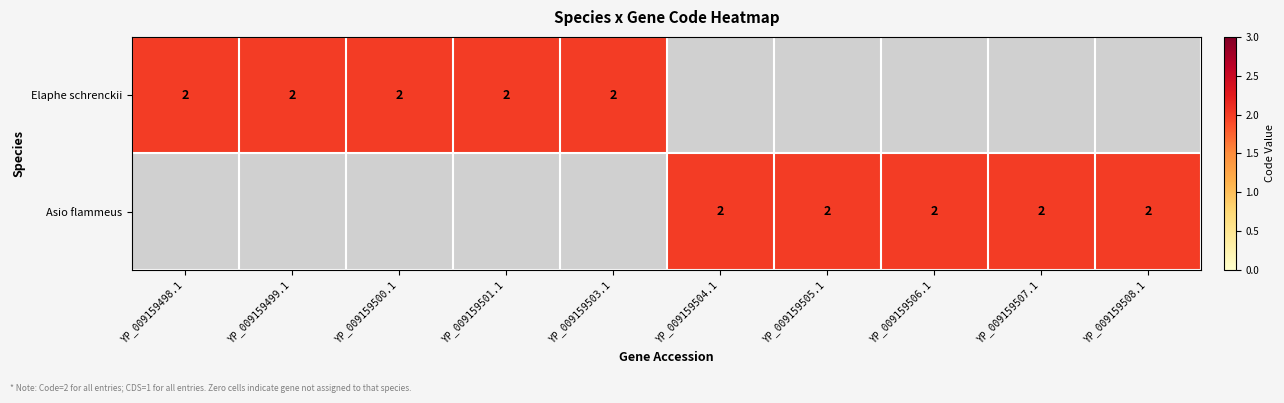

The Elaphe schrenckii series shows 1 at YP_009159498.1. True or false?

False